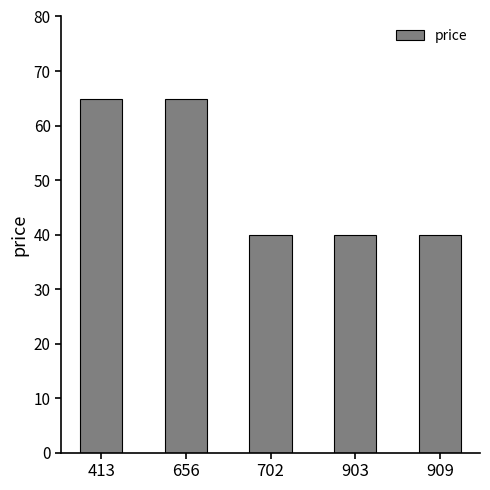

Reading left to right, extract all data points from this chart.

413=64.9	656=64.9	702=39.9	903=39.9	909=39.9